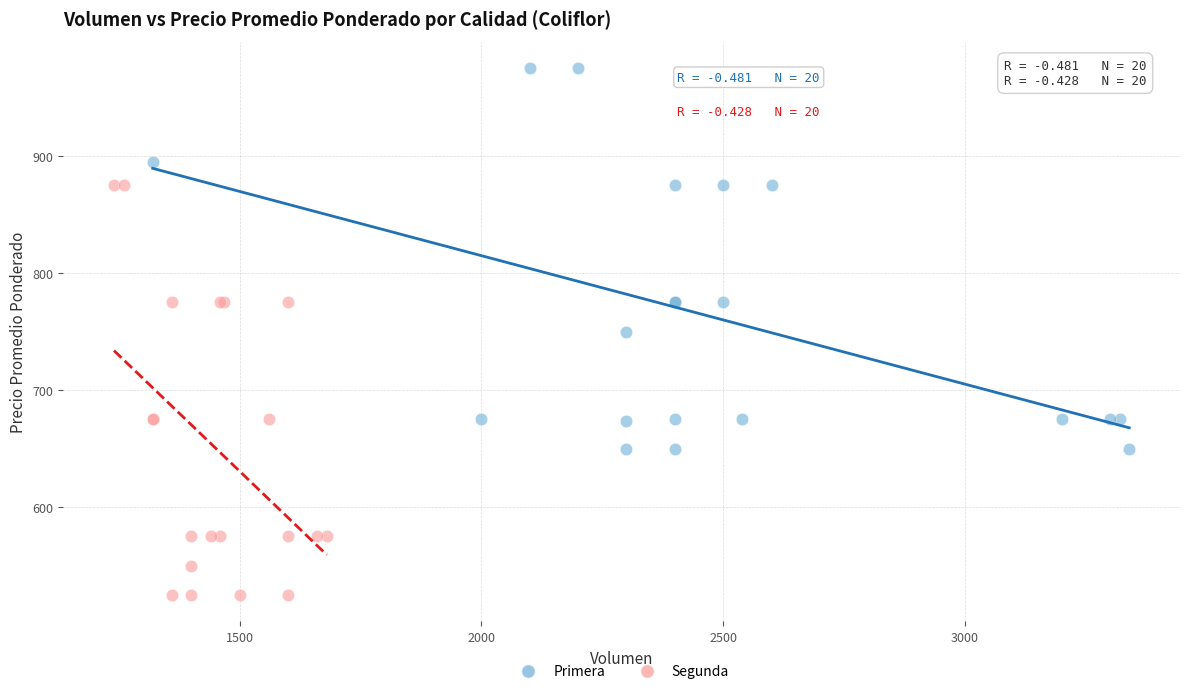

Which series reaches the minimum Y coordinate?

Segunda